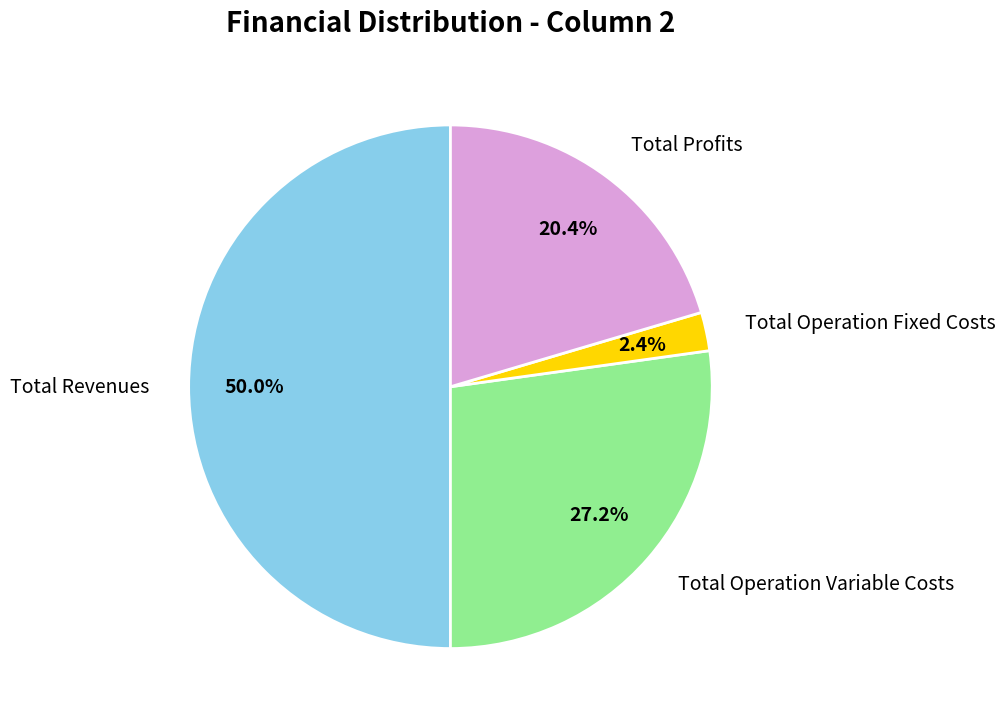

Count the number of slices in the pie.

4